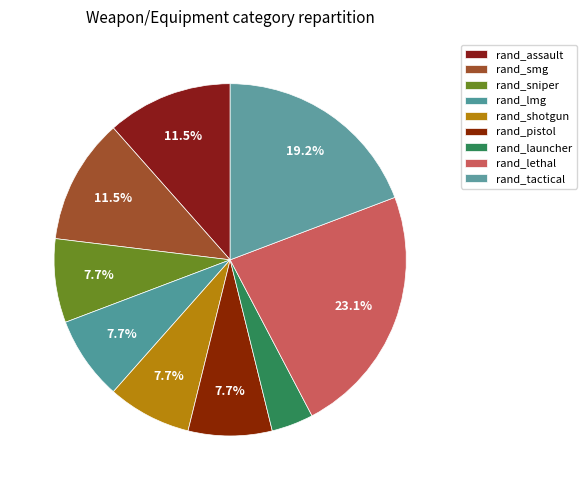

What percentage is NOT represented by rand_pistol?

92.3%